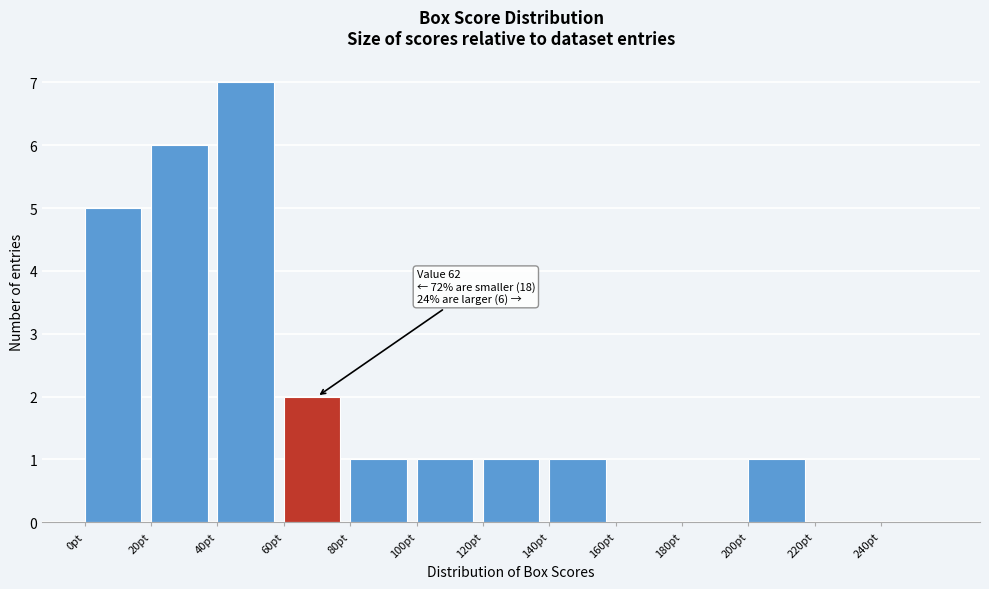

Which range on the x-axis has the tallest bar?

40 to 60